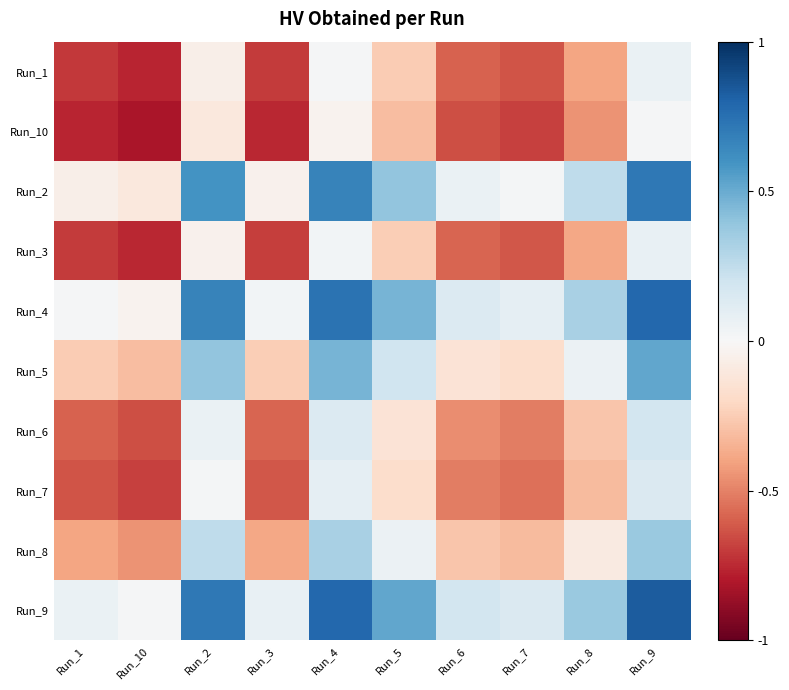

What is the difference between the highest and lowest values at Run_7?

0.8